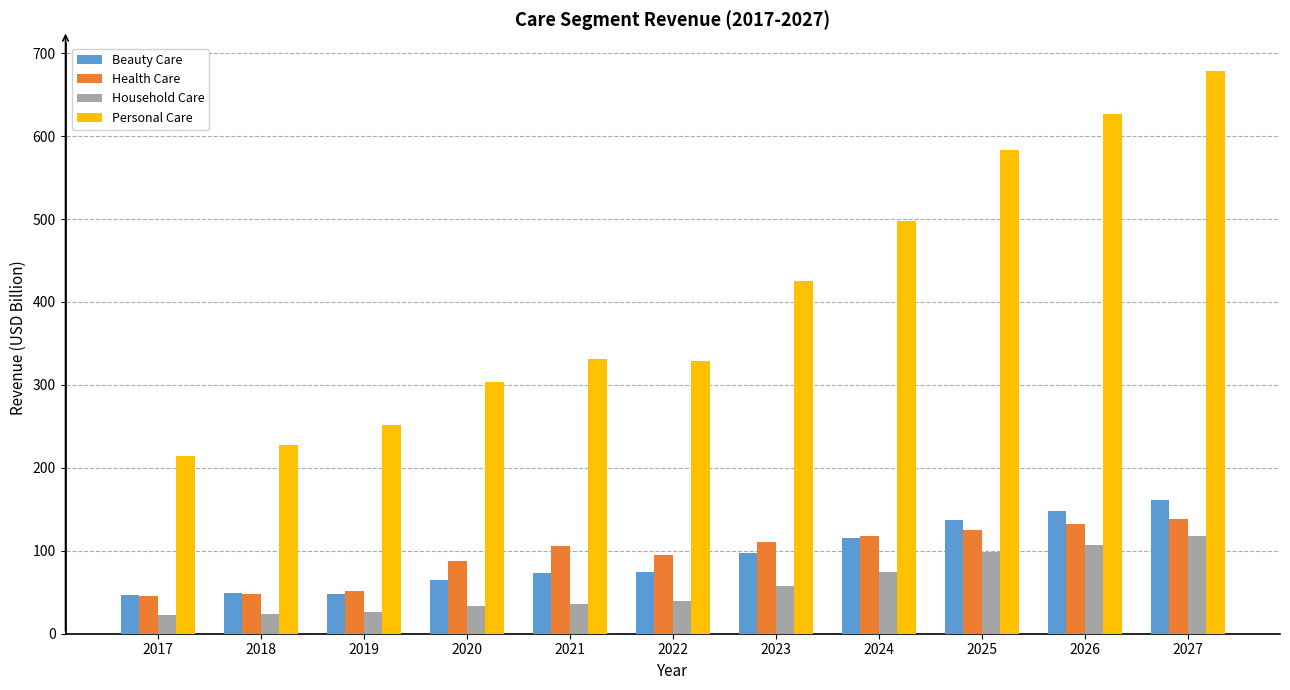

The value of Personal Care at 2027 is 1199.7. True or false?

False